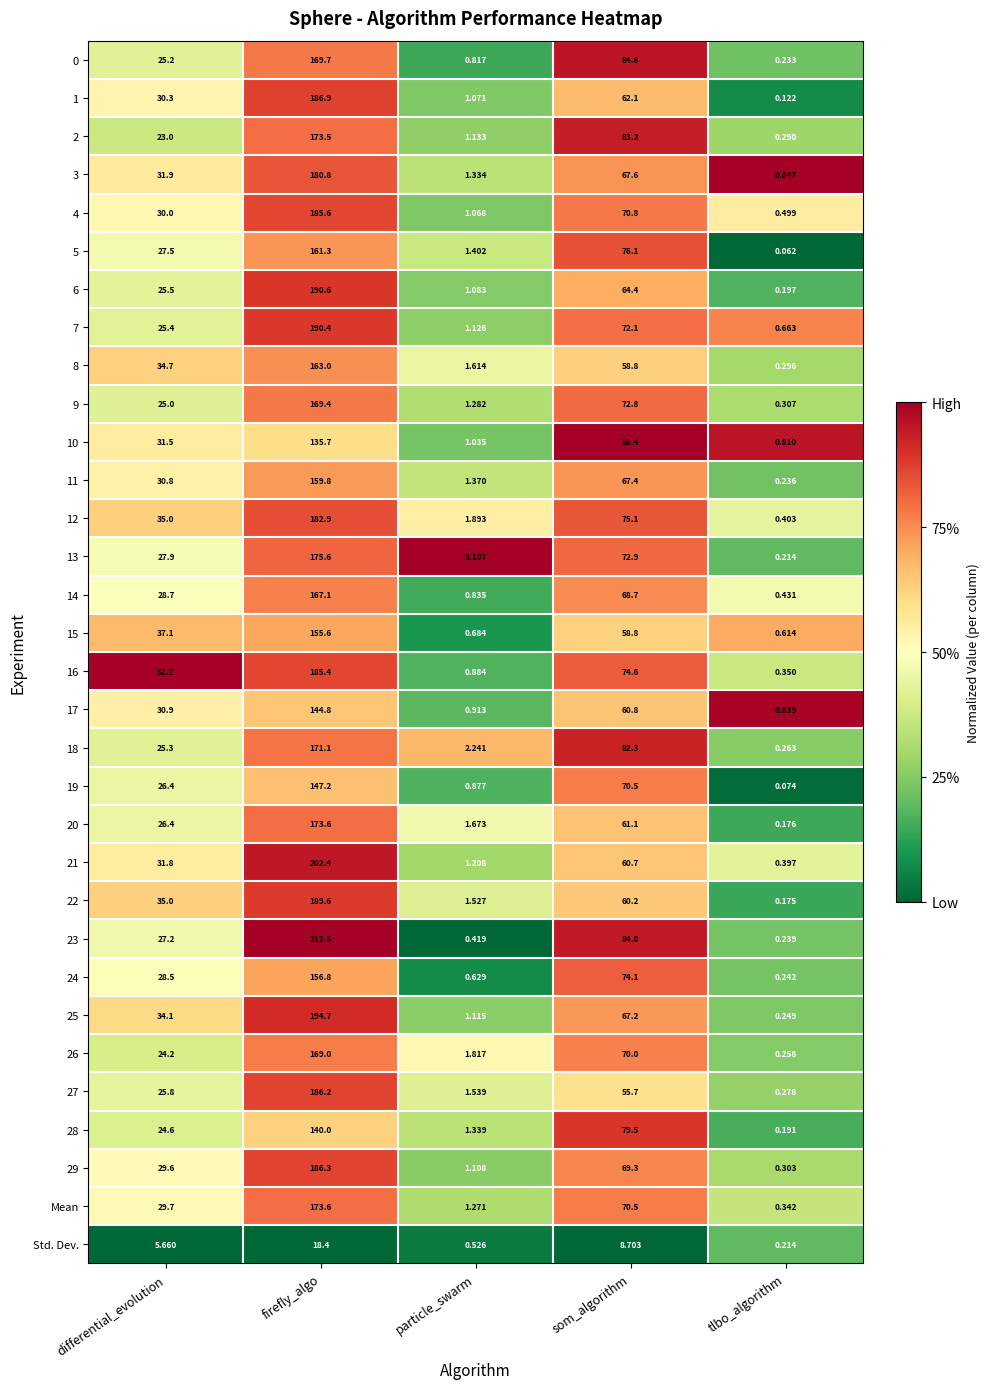

Where is 5 nearest to the value 80?

som_algorithm